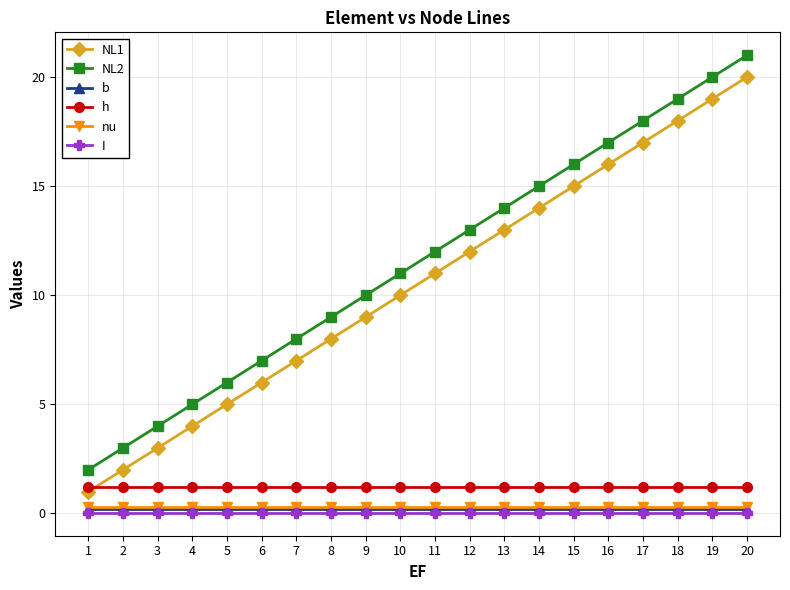

What are all the series names shown in the legend?

NL1, NL2, b, h, nu, I